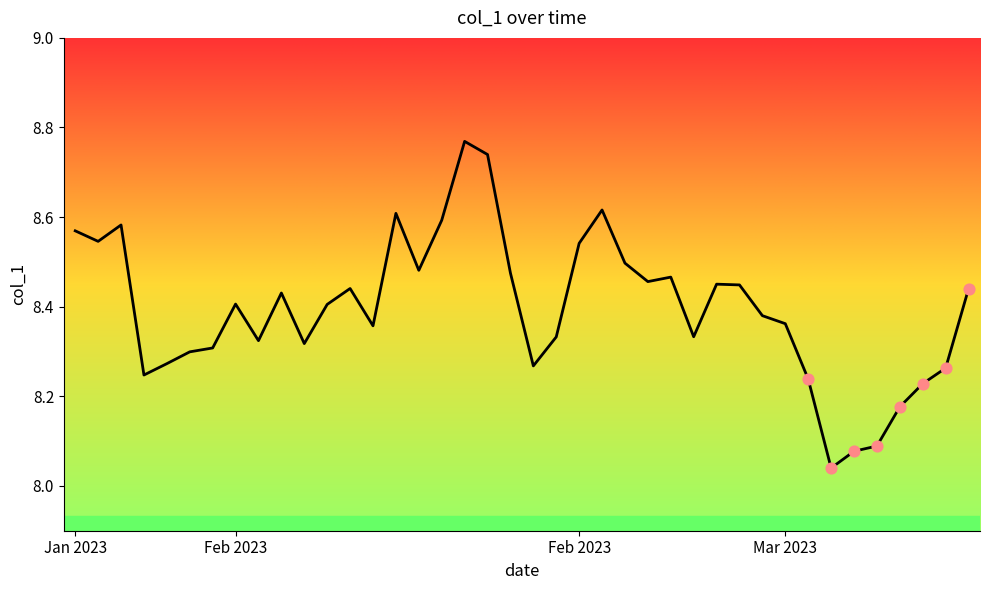

Which has a higher value, 2023-02-27 or 2023-02-24?

2023-02-27